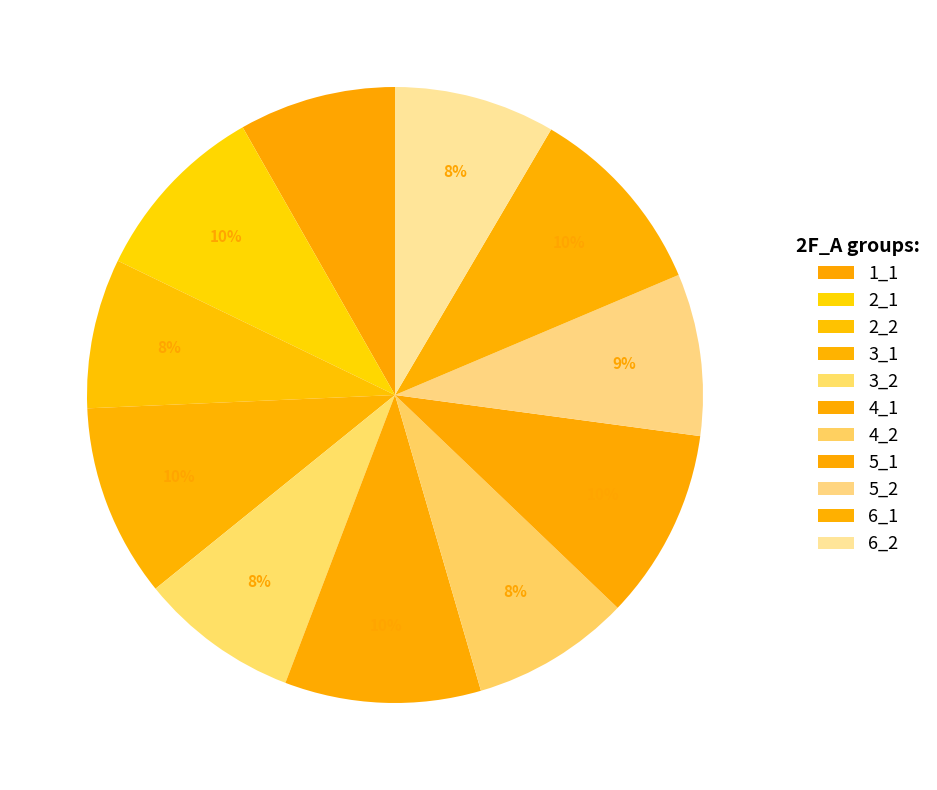

Which slice is the largest?

4_1